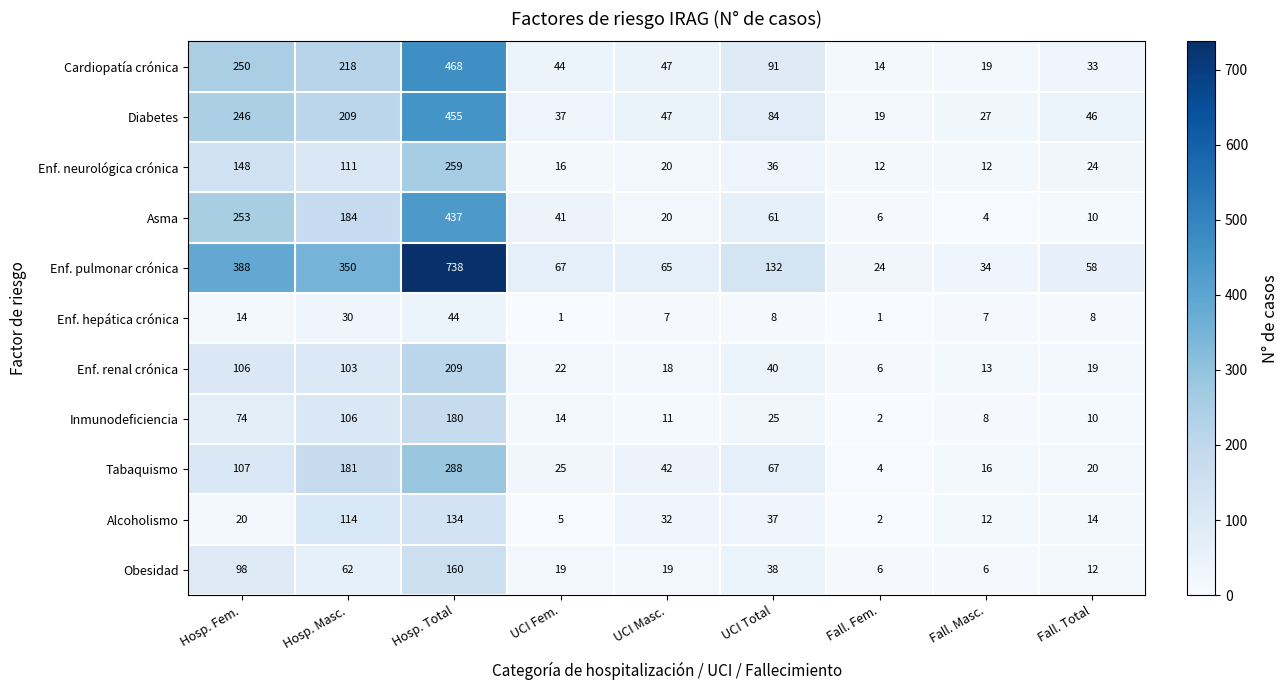

The value of Enf. renal crónica at Fall. Fem. is 10. True or false?

False